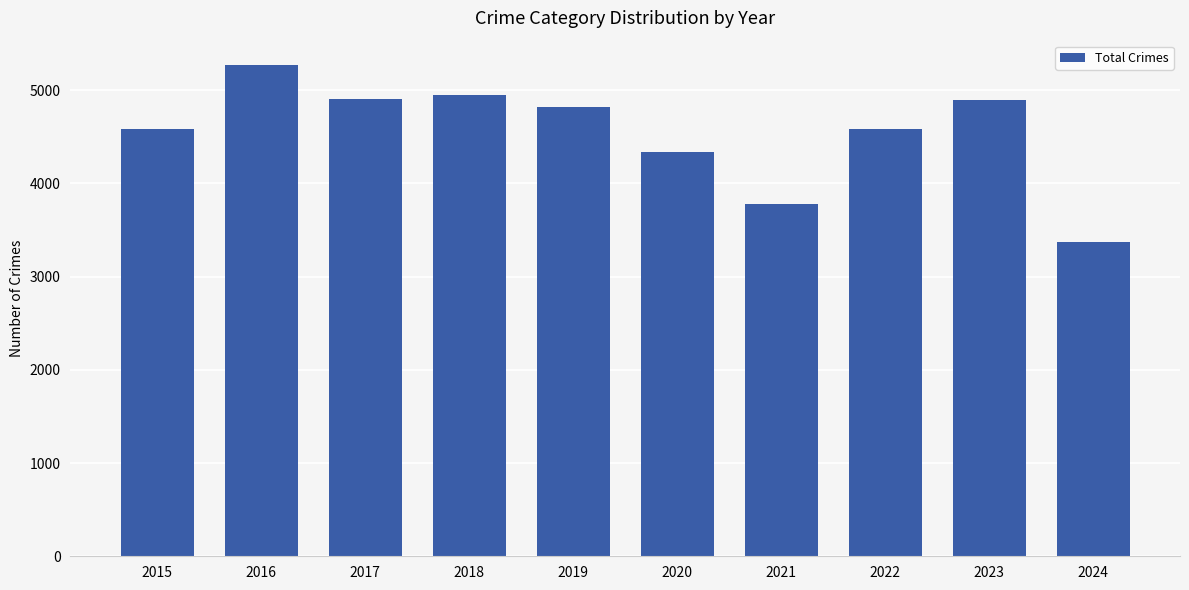

What is the change in value from 2020 to 2023?

+567